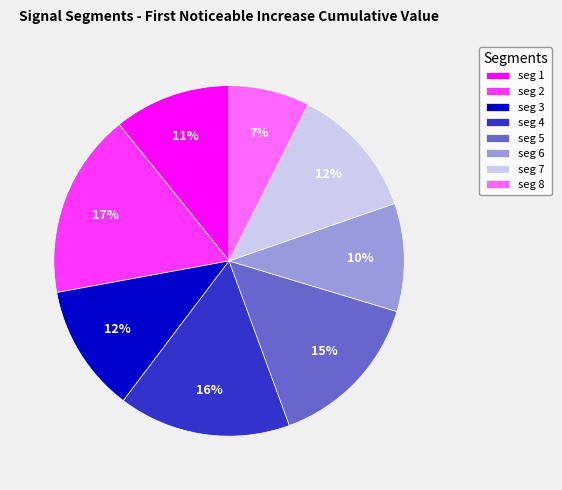

Between seg 2 and seg 1, which is larger?

seg 2